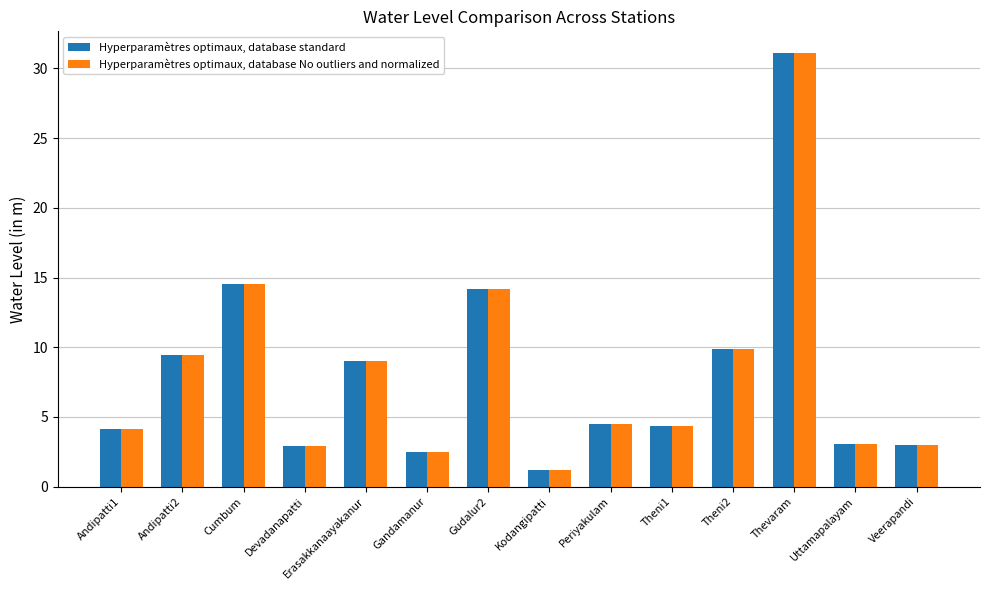

How many bars are there in total?

28